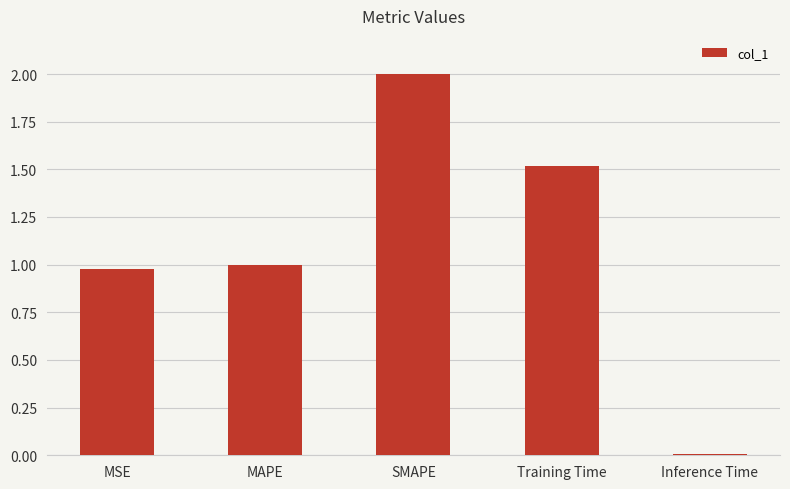

List the labels in order of value, largest first.

SMAPE, Training Time, MAPE, MSE, Inference Time